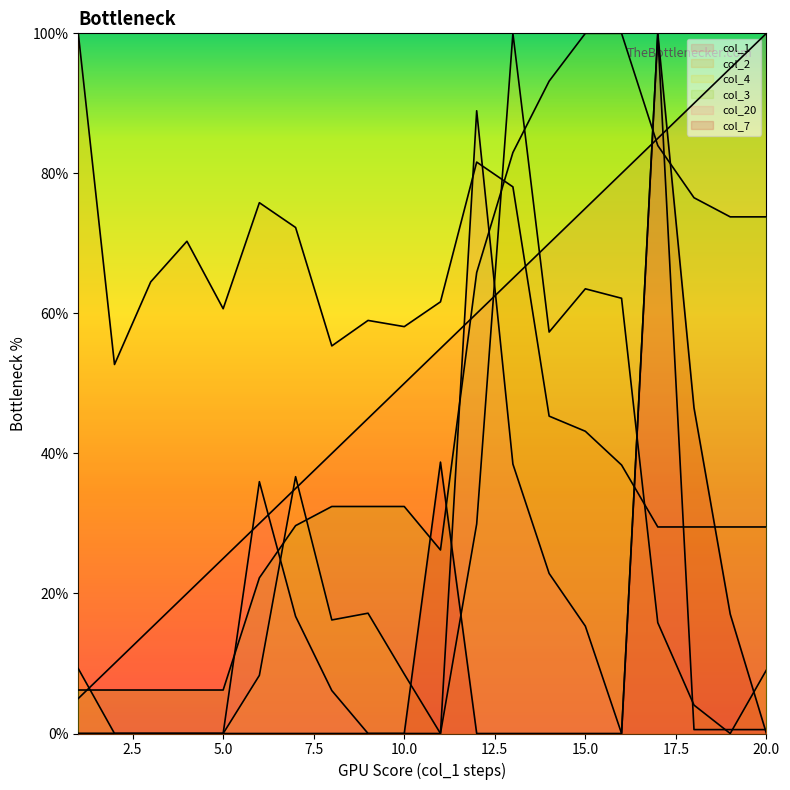

How many lines are shown in the chart?

6